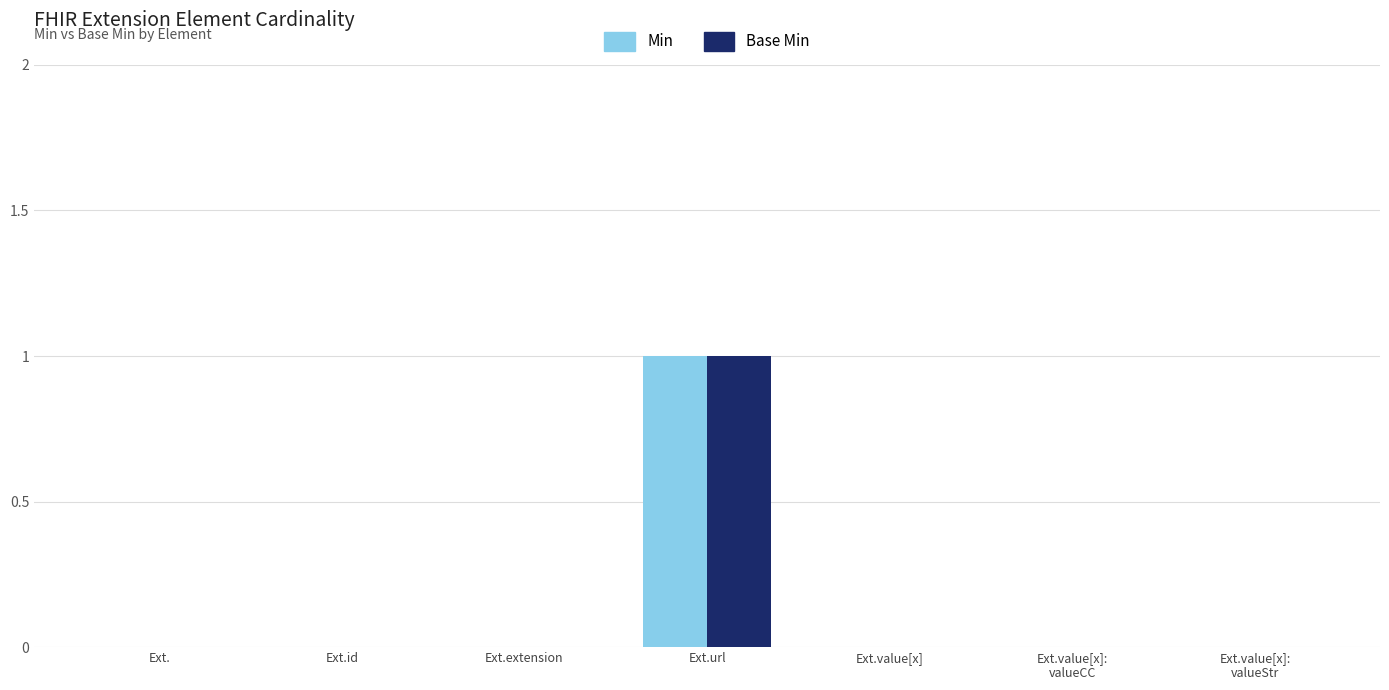

The Min series shows 0 at Ext.id. True or false?

True